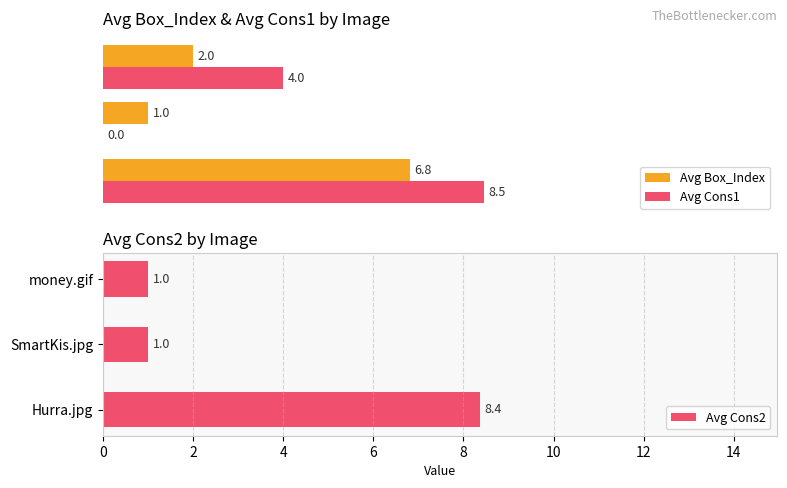

Reading left to right, list all the values displayed in this chart.

Avg Box_Index: 6.8	1.0	2.0
Avg Cons1: 8.5	0.0	4.0
Avg Cons2: 8.4	1.0	1.0